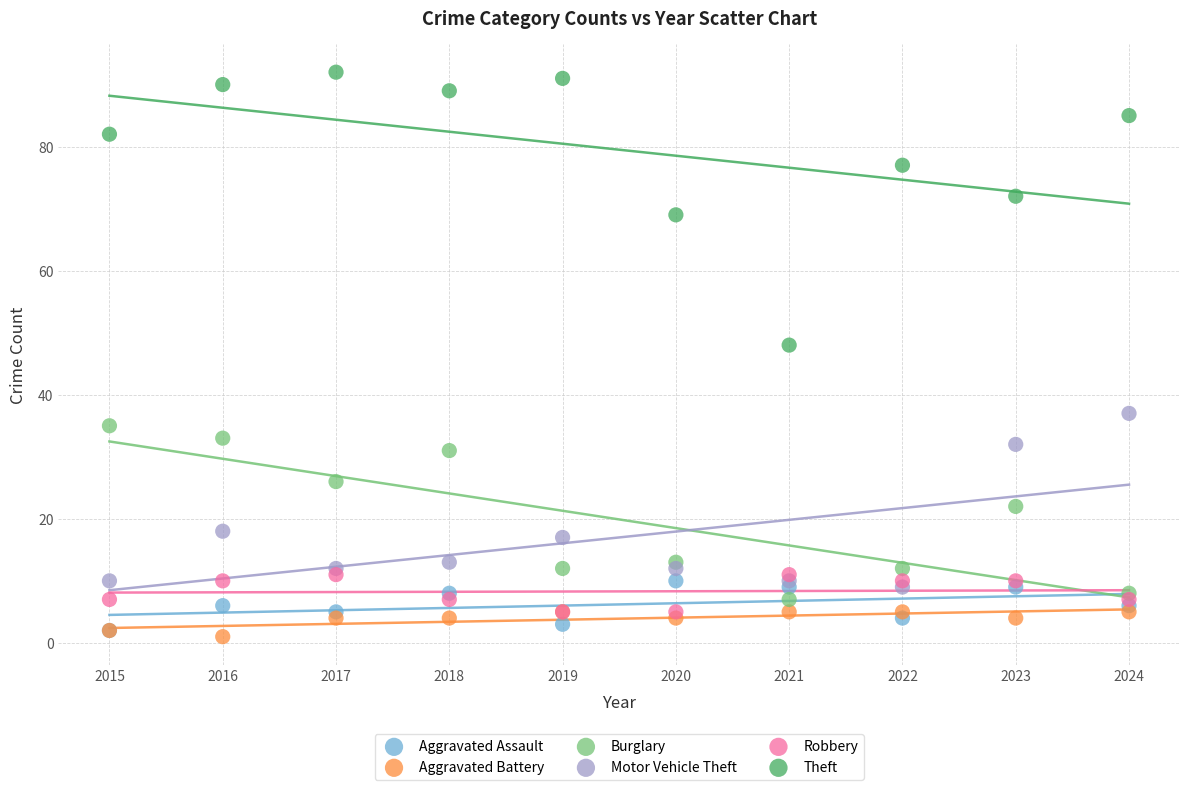

Which series has the widest spread of Y values?

Theft